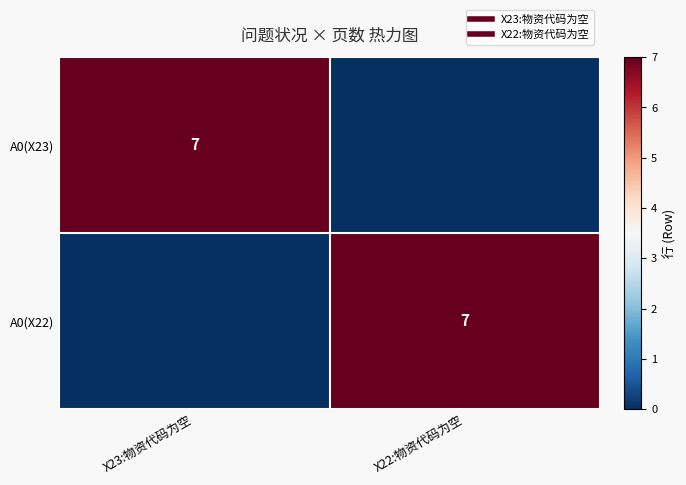

The A0(X22) series shows 2 at X23:物资代码为空. True or false?

False